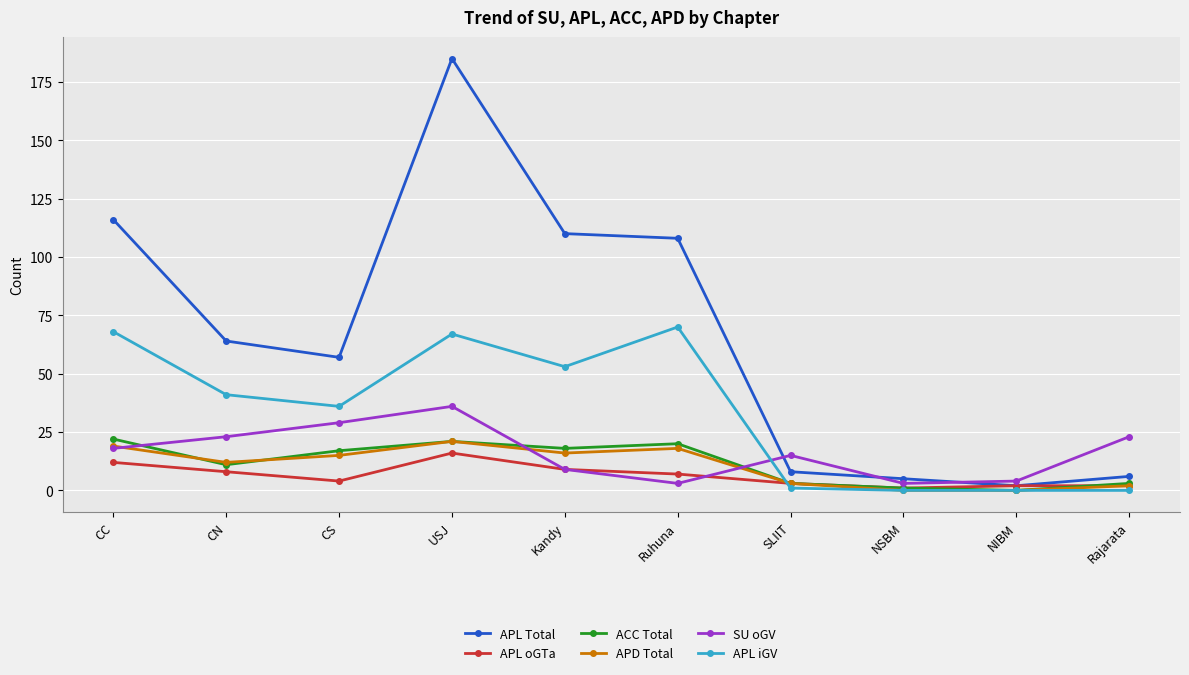

Which series changed the most between Ruhuna and Rajarata?

APL Total